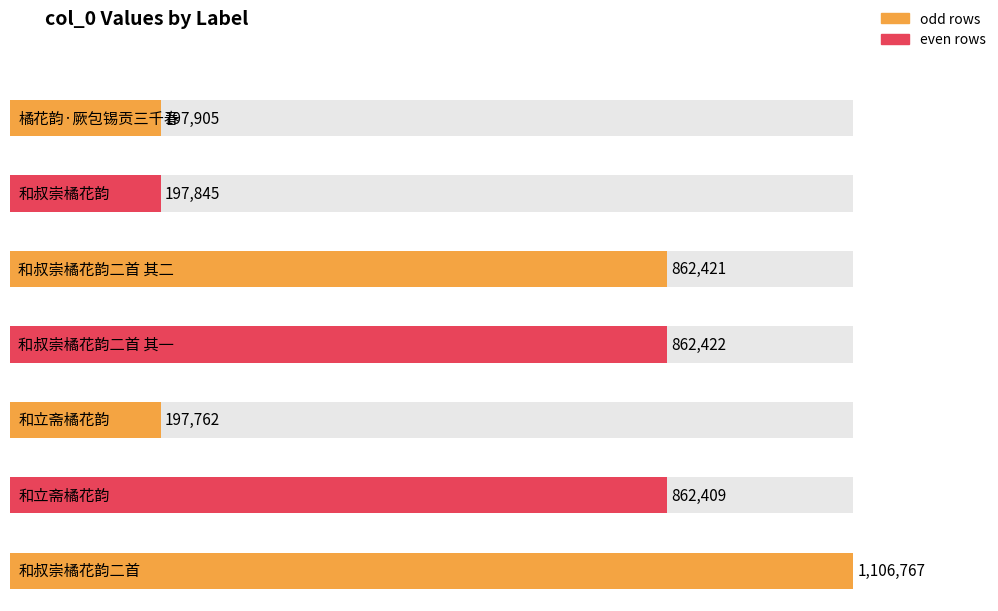

Reading left to right, list all the values displayed in this chart.

197905	197845	862421	862422	197762	862409	1106767